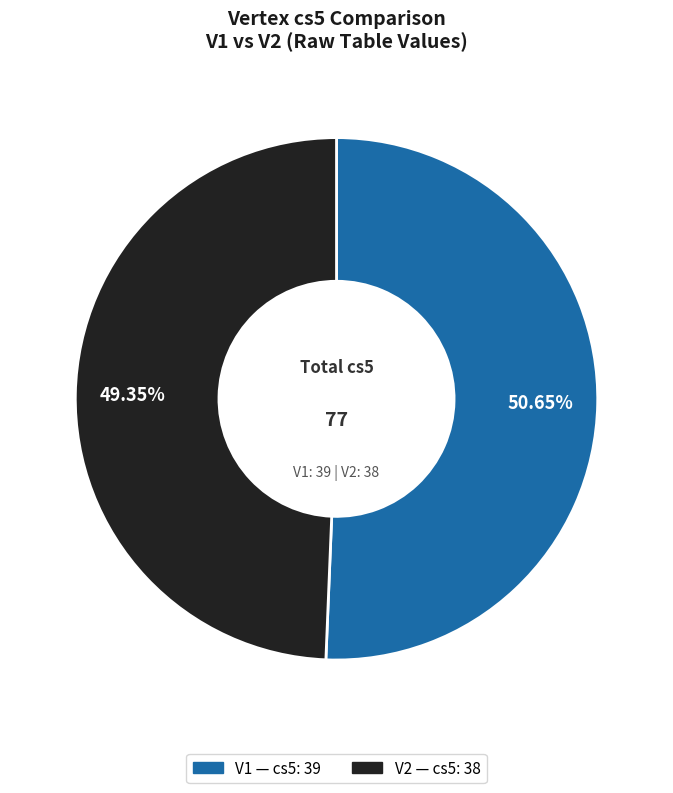

Does V2 represent more than half of the total?

No